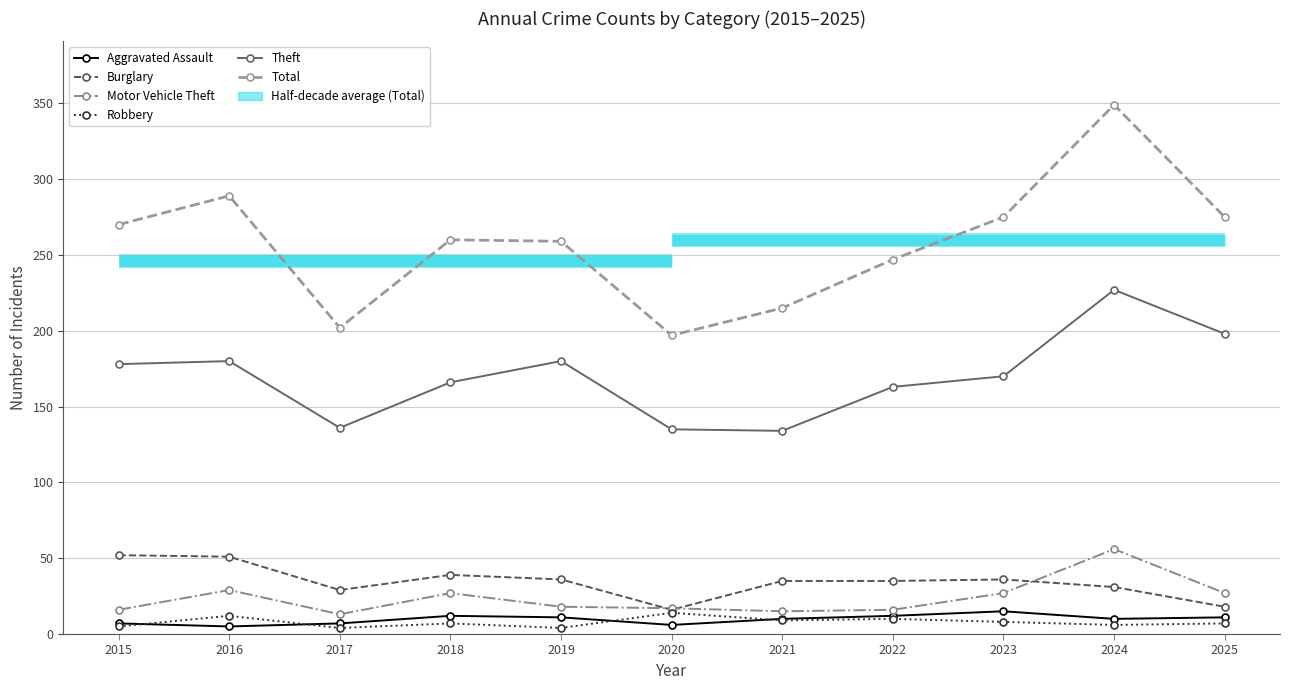

Which series has the largest range (max minus min)?

Total